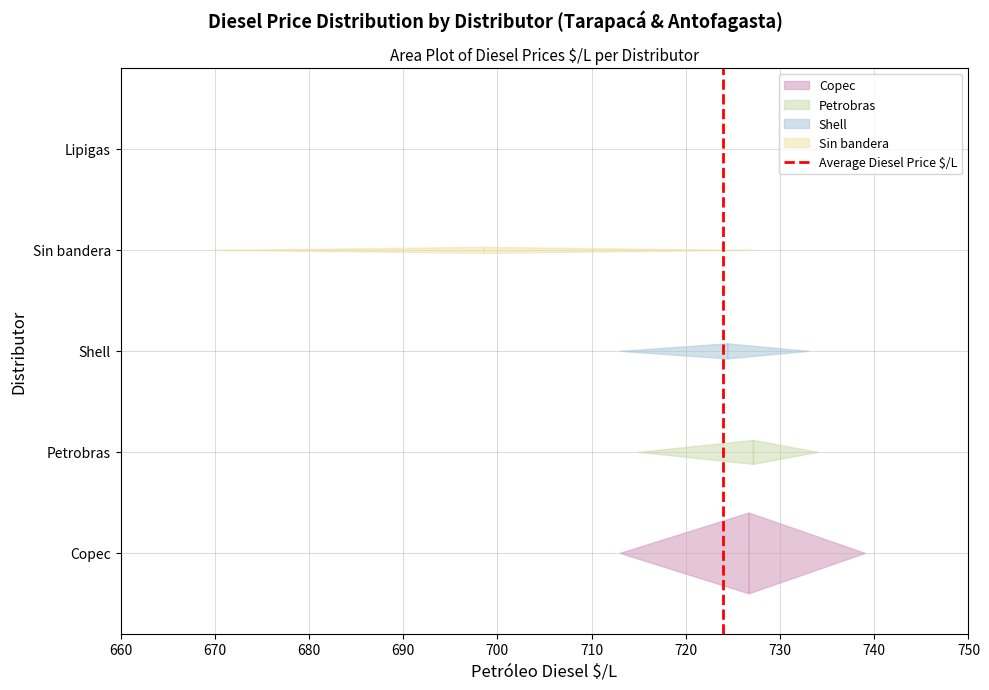

How many lines are shown in the chart?

1